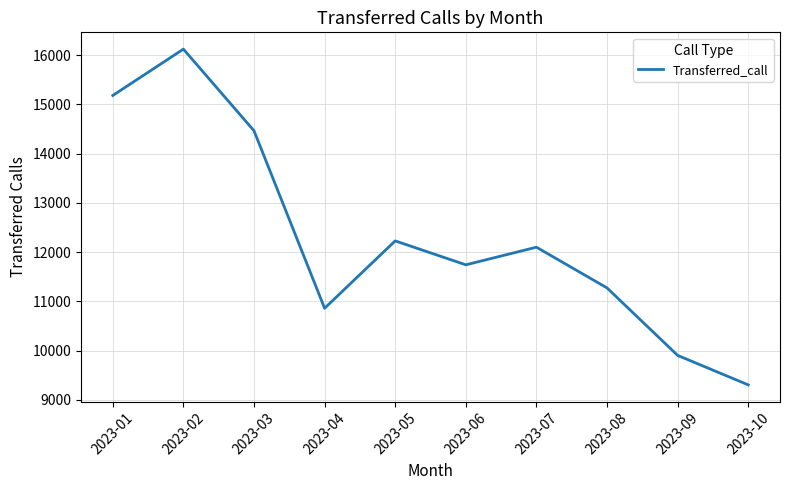

What is the smallest value displayed?

9305